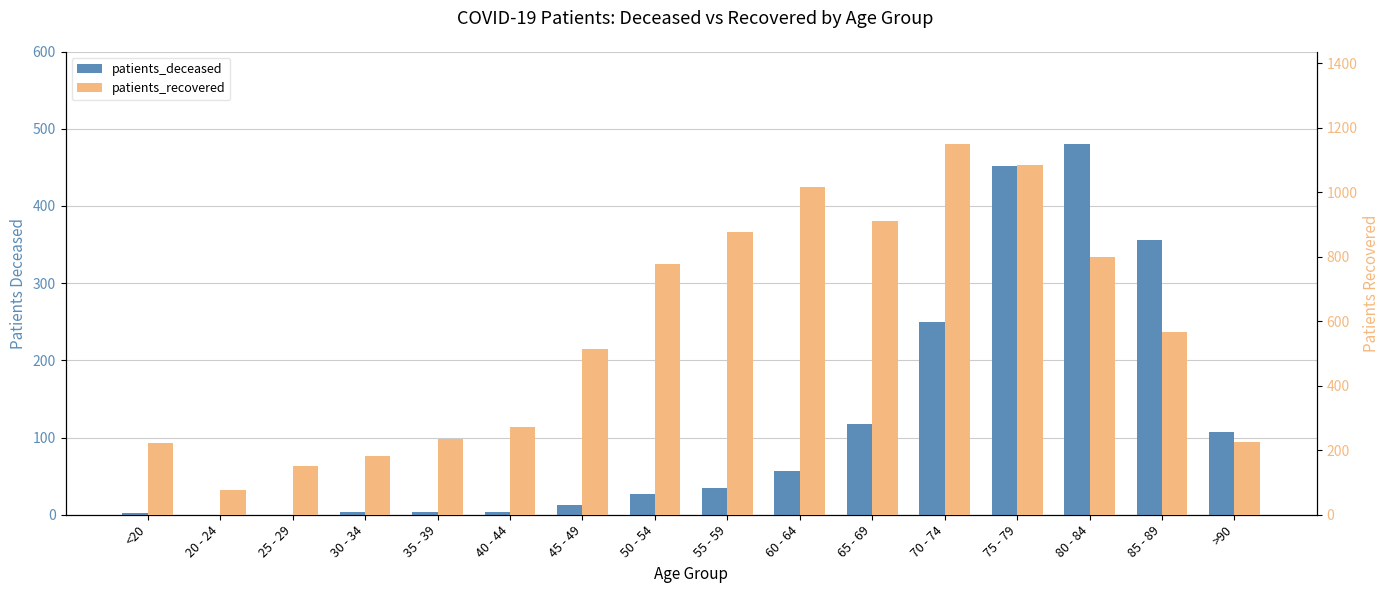

Reading left to right, what are all the values shown in this chart?

patients_deceased: <20=2	20 - 24=0	25 - 29=0	30 - 34=3	35 - 39=4	40 - 44=3	45 - 49=13	50 - 54=27	55 - 59=35	60 - 64=57	65 - 69=118	70 - 74=250	75 - 79=452	80 - 84=480	85 - 89=356	>90=107
patients_recovered: <20=223	20 - 24=76	25 - 29=151	30 - 34=181	35 - 39=234	40 - 44=271	45 - 49=514	50 - 54=777	55 - 59=877	60 - 64=1017	65 - 69=910	70 - 74=1149	75 - 79=1085	80 - 84=800	85 - 89=568	>90=227